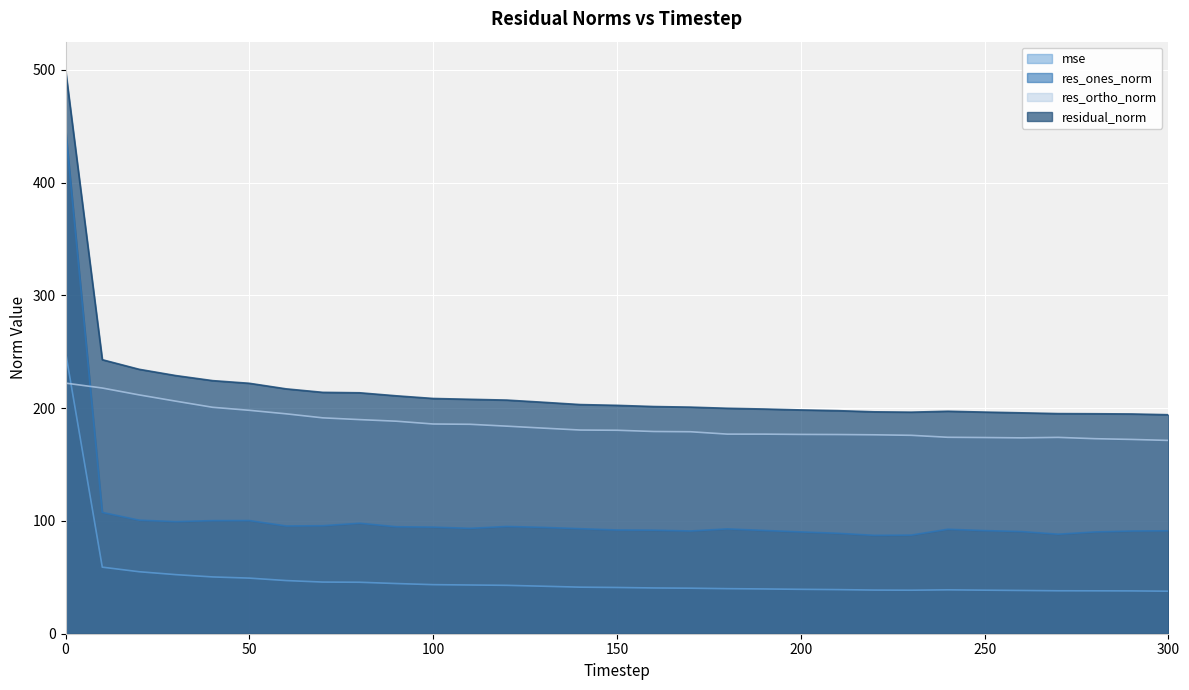

True or false: mse has a value of 67.3 at 60.

False